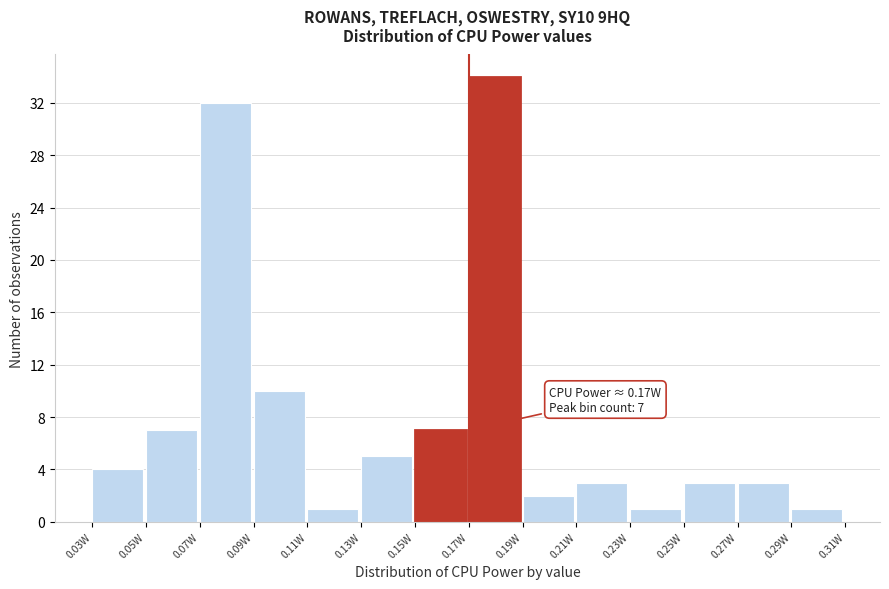

Over which range of the x-axis is the bar tallest?

0.17 to 0.19